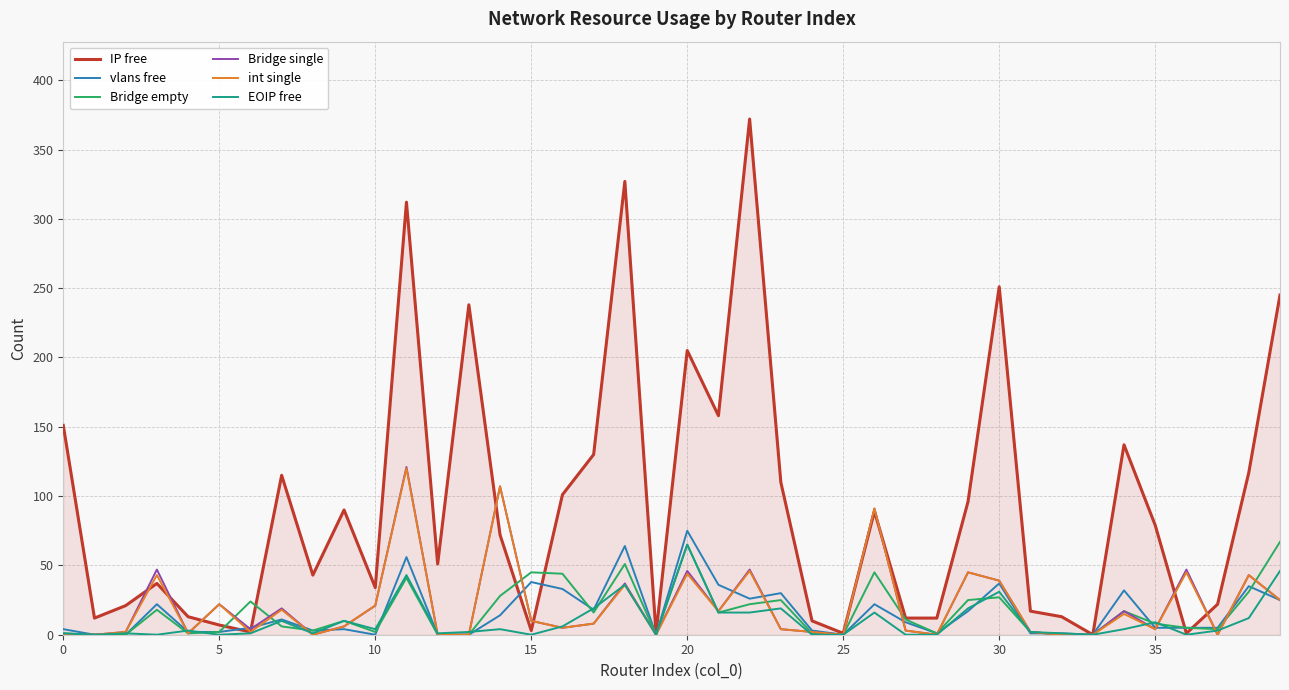

Which series has the largest total across all categories?

IP free